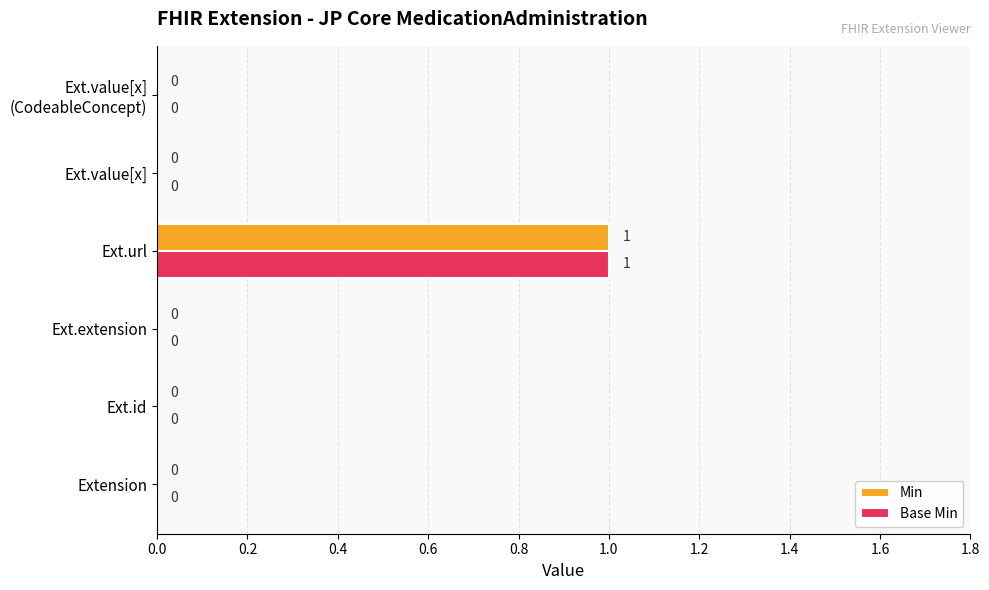

The Min series shows 0 at Ext.url. True or false?

False